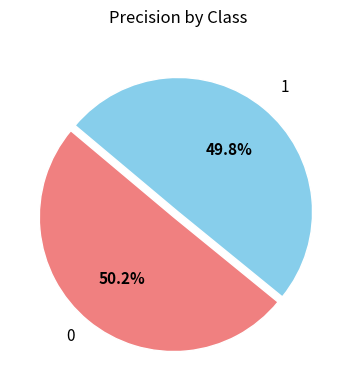

Is there a majority slice in this chart?

Yes